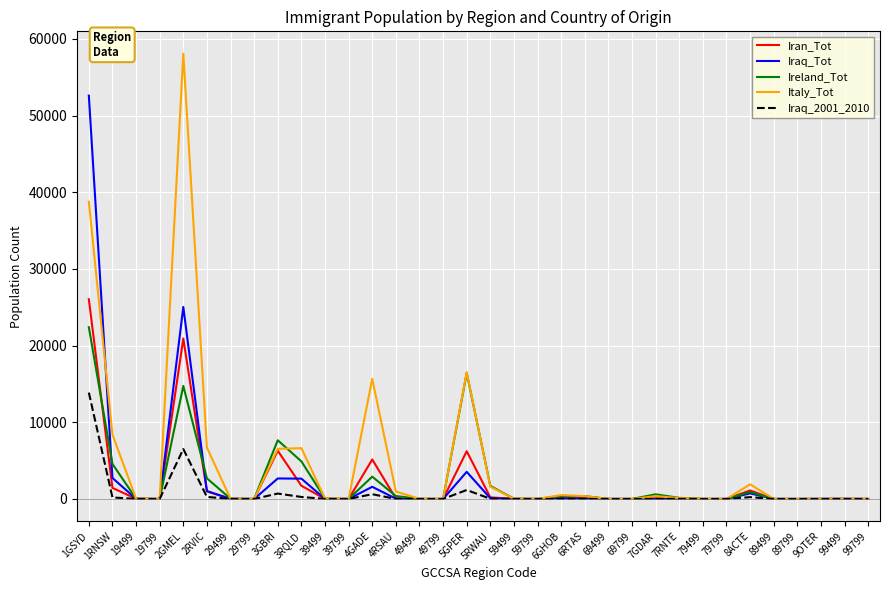

True or false: Iraq_Tot has a value of -22125 at 69799.

False